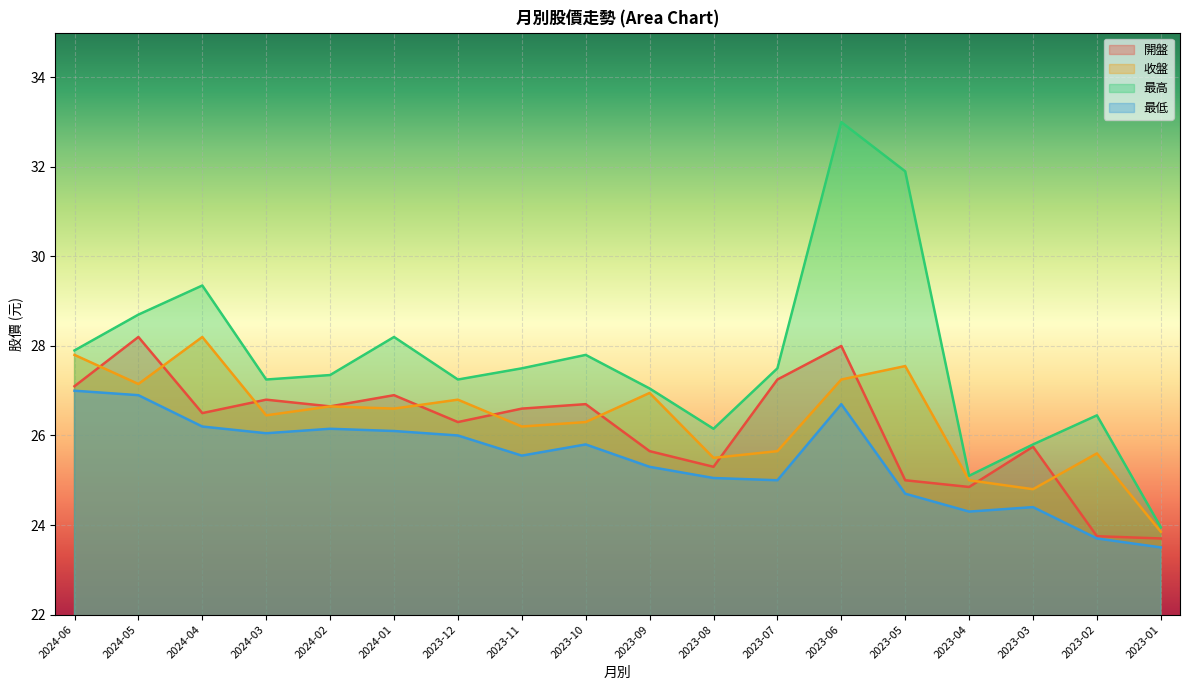

What is the sum of the 最低 values at 2023-12 and 2023-02?

49.7